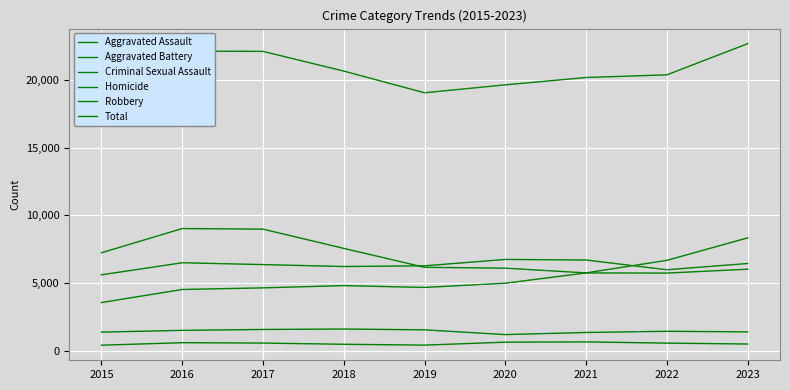

True or false: Total and Aggravated Battery cross at least once.

False